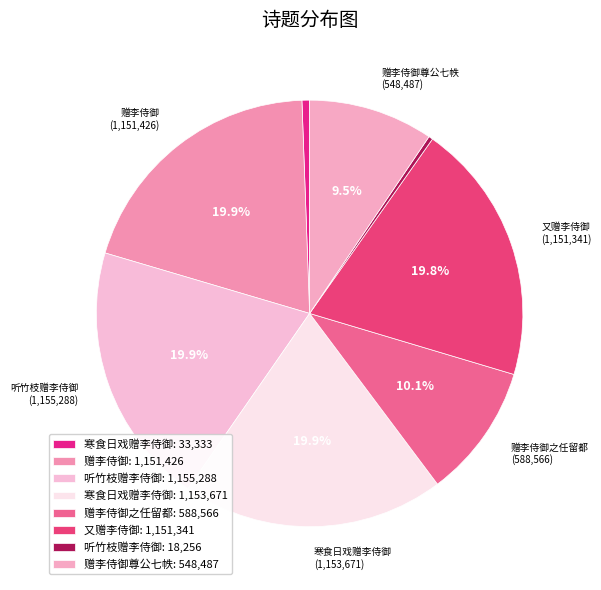

Count the number of slices in the pie.

8